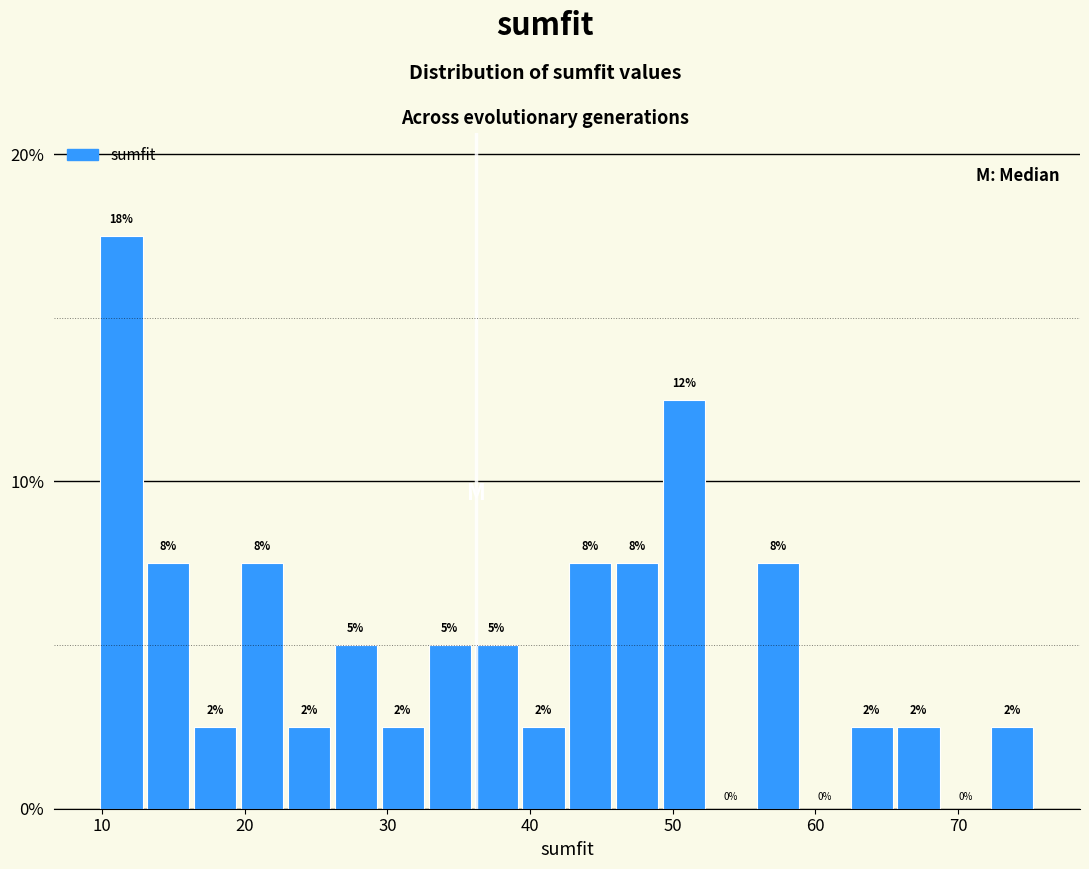

Around what value on the x-axis is the tallest bar? Give the approximate position of its centre, as read against the axis.

11